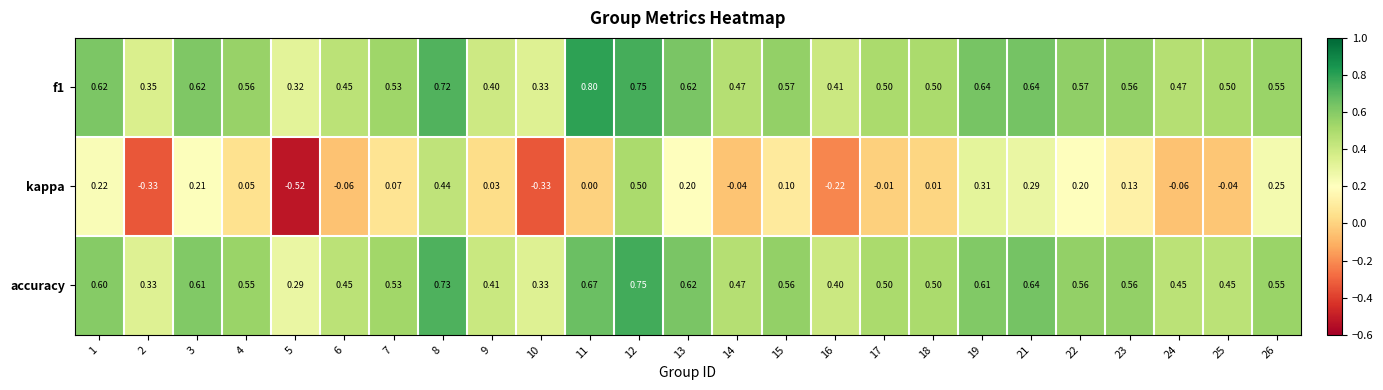

List the series in order of their peak value, highest first.

f1, accuracy, kappa